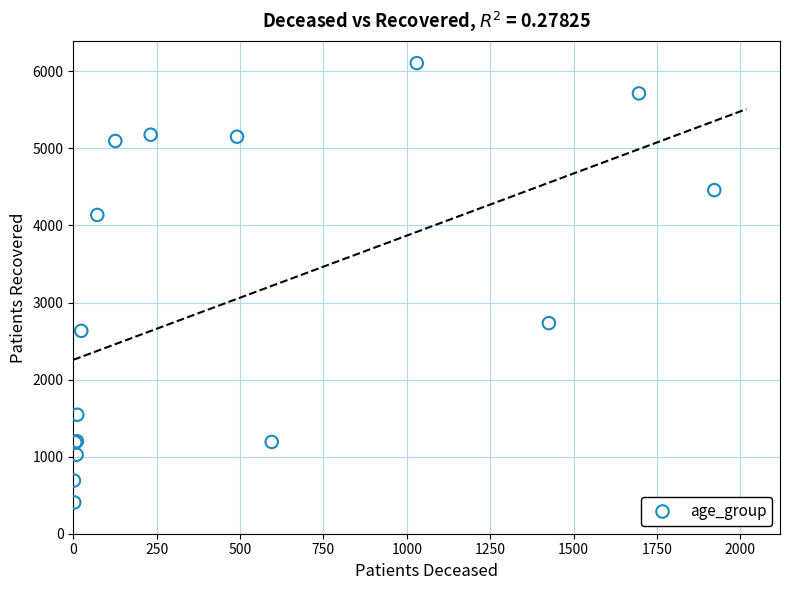

What Y value in the scatter plot is closest to 3256?

2733